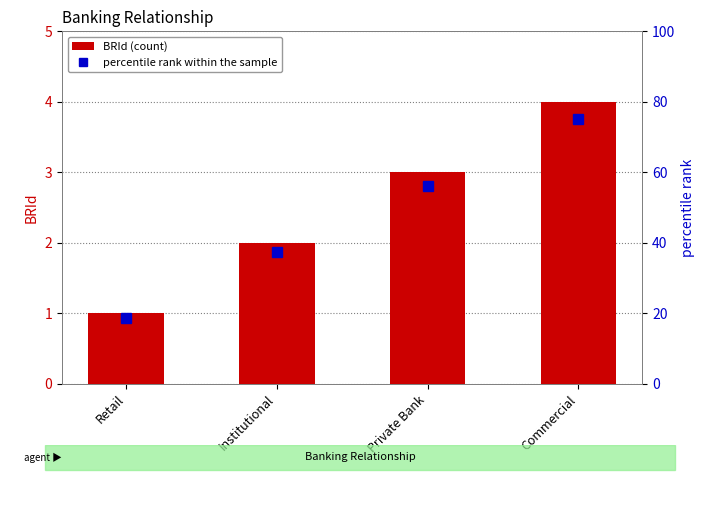

Is it true that percentile rank within the sample equals 18.2 at Private Bank?

False